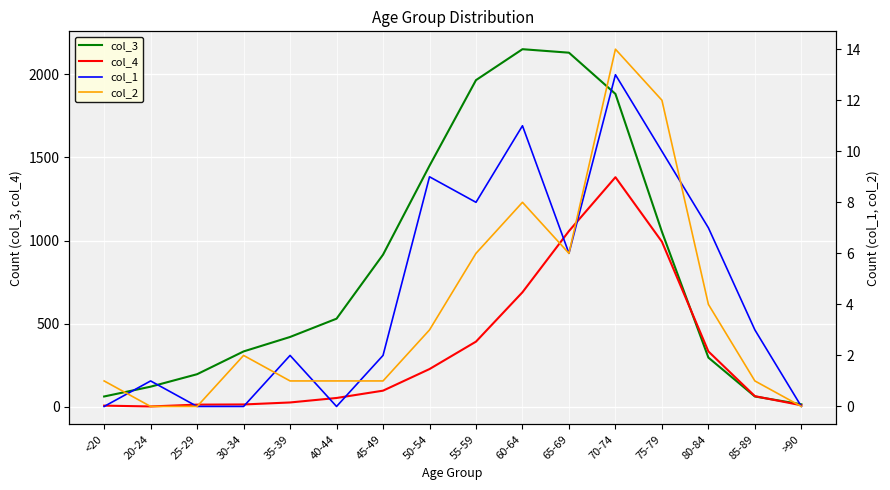

What is the average value of the col_3 series?

849